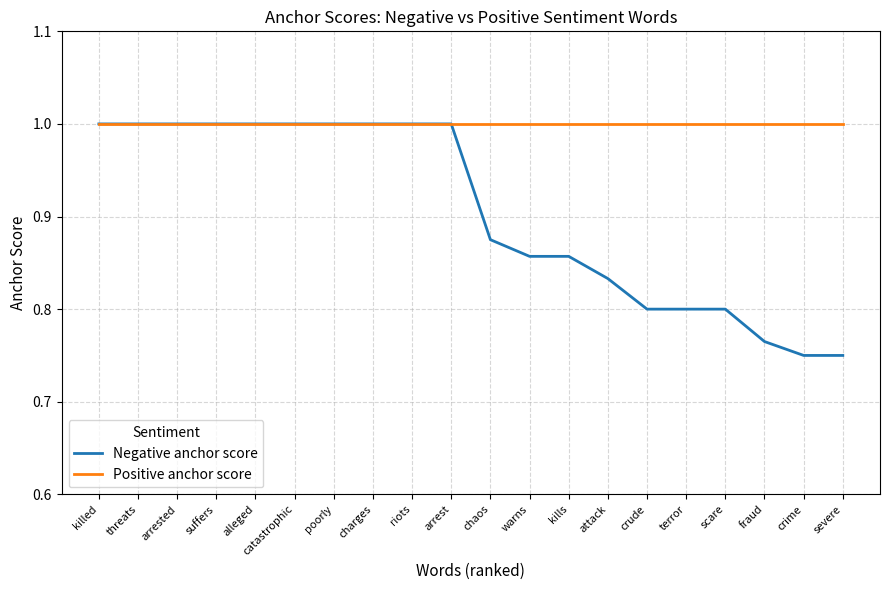

What is the total value across all series at chaos?

1.9